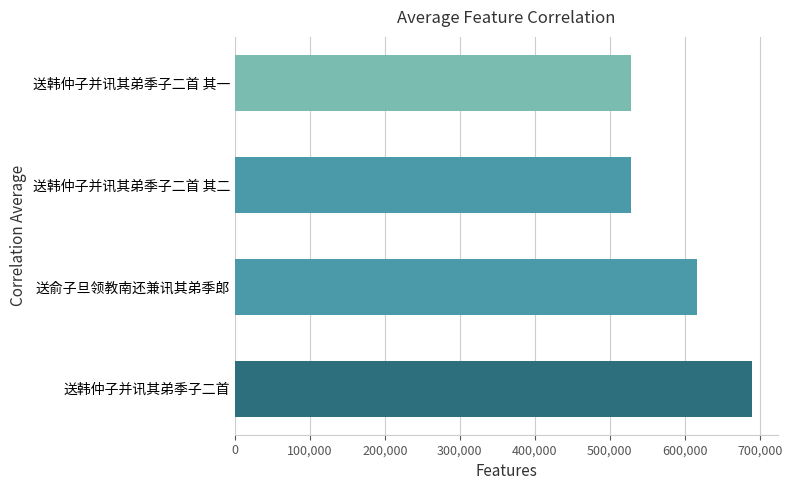

At which label is the value closest to 608581?

送俞子旦领教南还兼讯其弟季郎